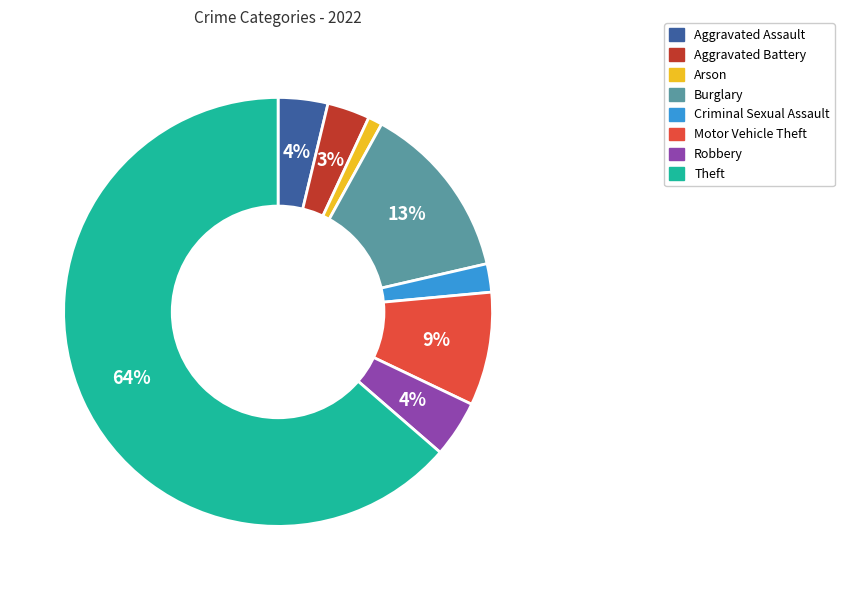

Between Aggravated Battery and Robbery, which is larger?

Robbery